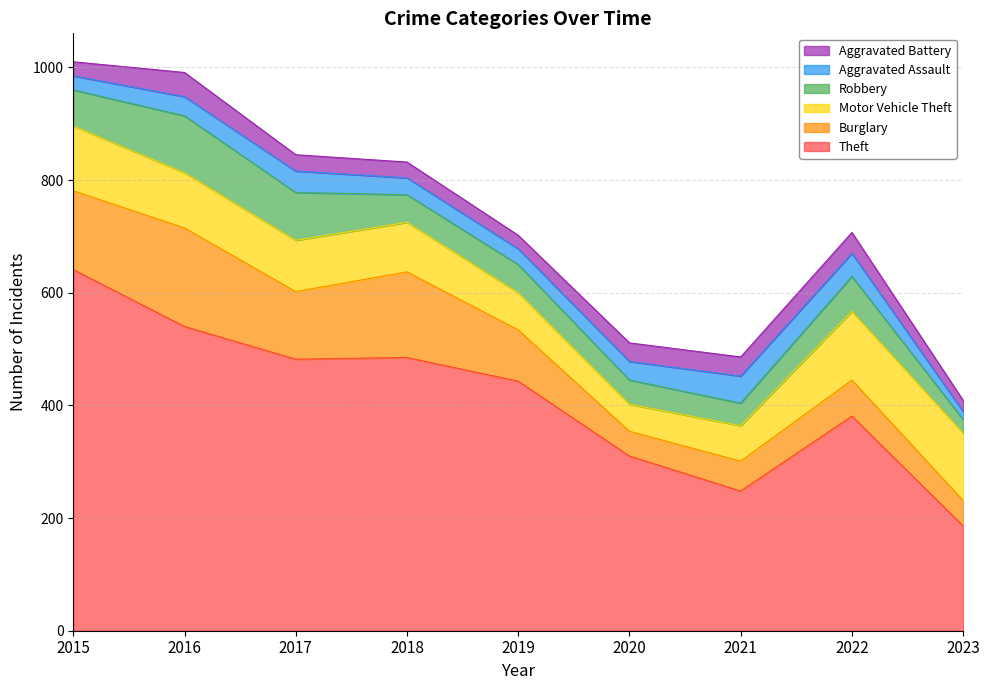

True or false: Aggravated Assault and Burglary cross at least once.

False